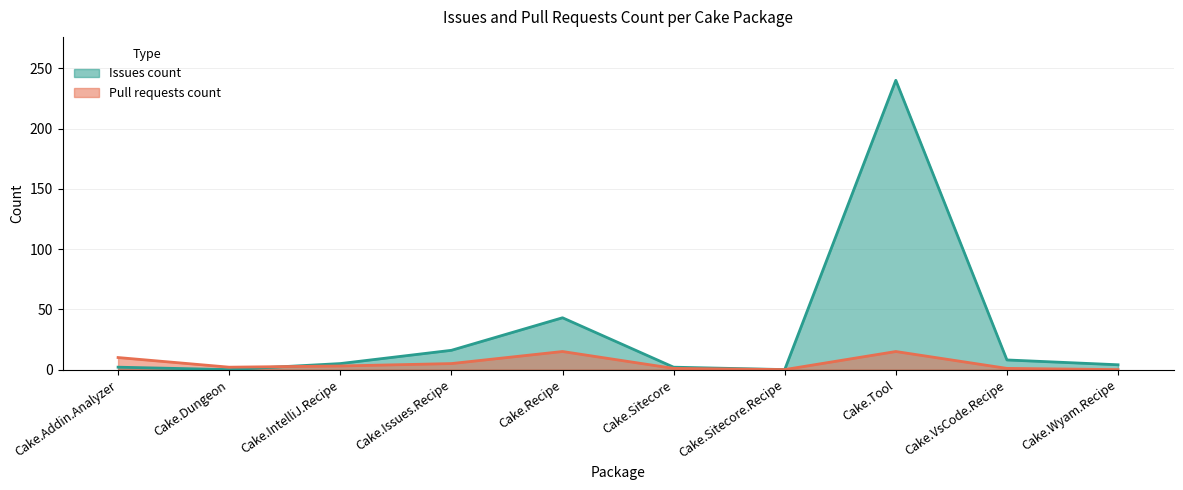

Which series has the largest total across all categories?

Issues count